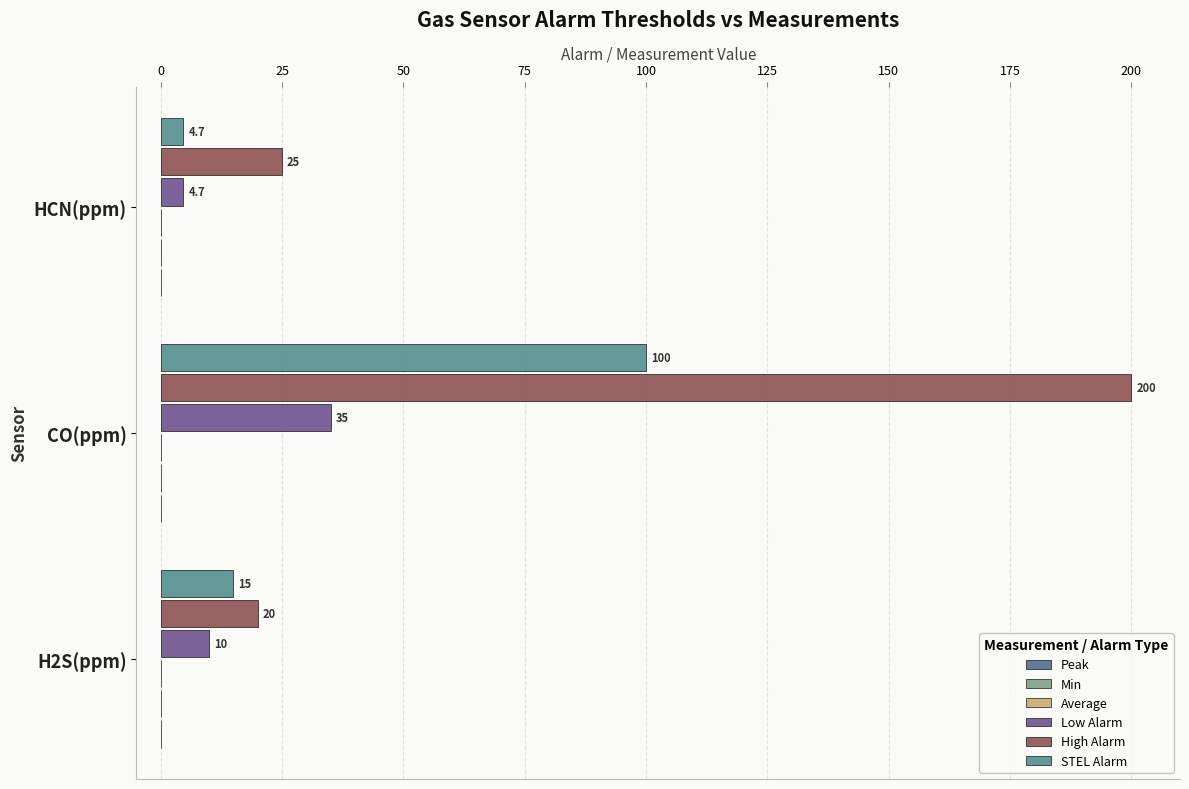

What is the minimum value shown in the chart?

4.7